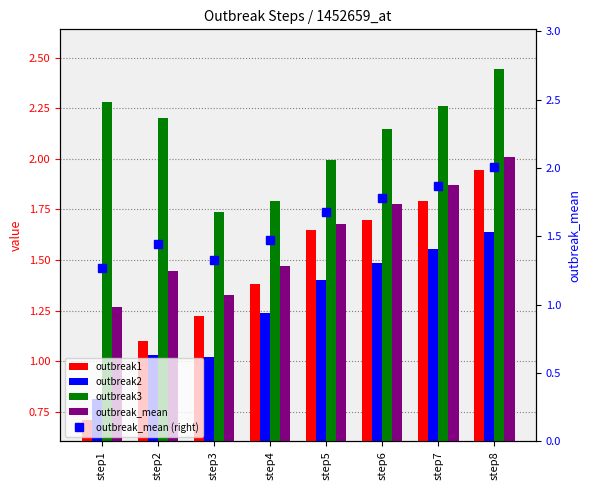

Which series changed the most between step5 and step8?

outbreak3